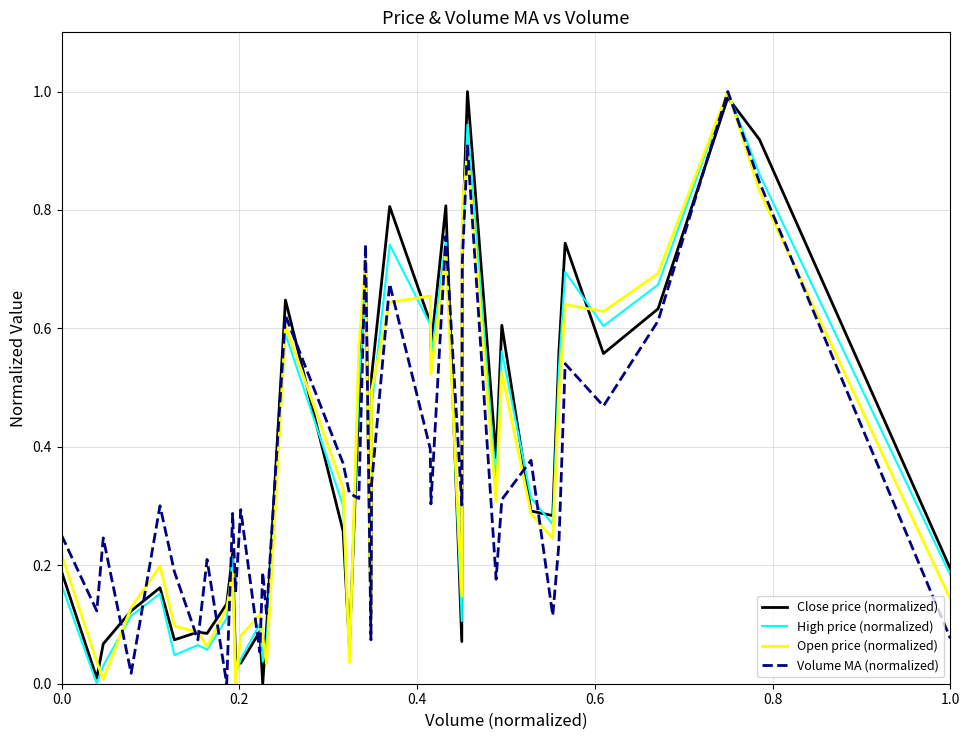

How many intersections are there between Close price (normalized) and High price (normalized)?

14